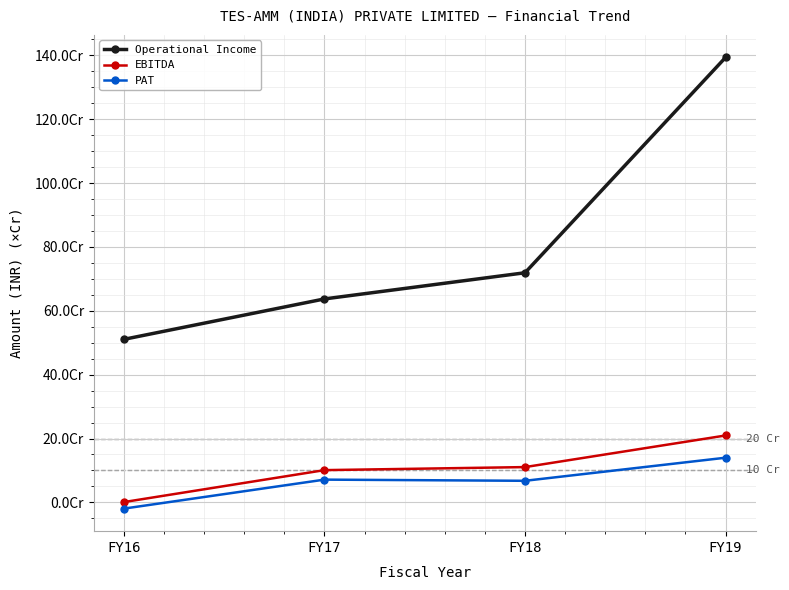

At FY18, list the series in order from largest to smallest.

Operational Income, EBITDA, PAT